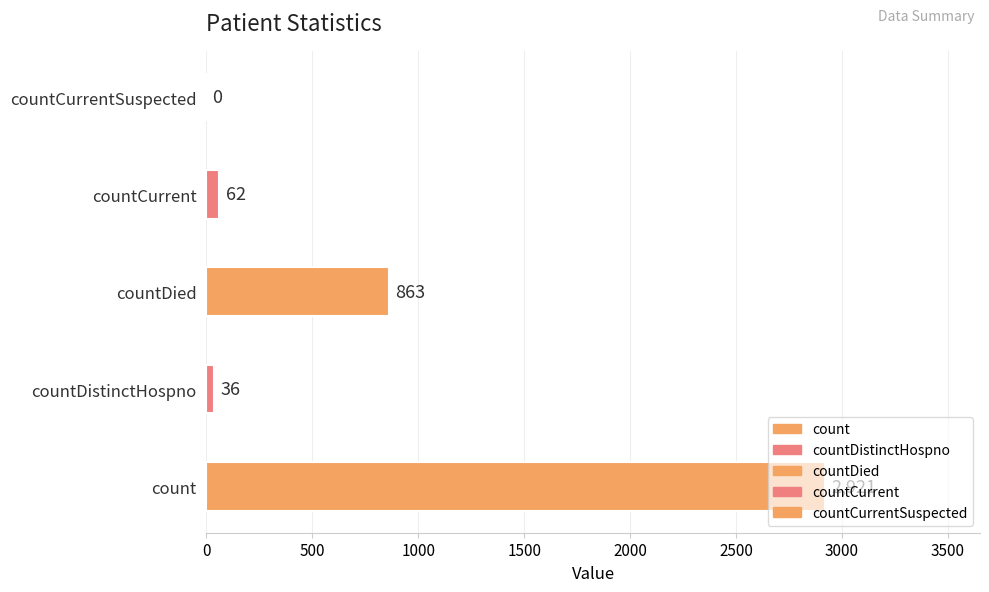

What is the label of the 3rd bar from the left?

countDied